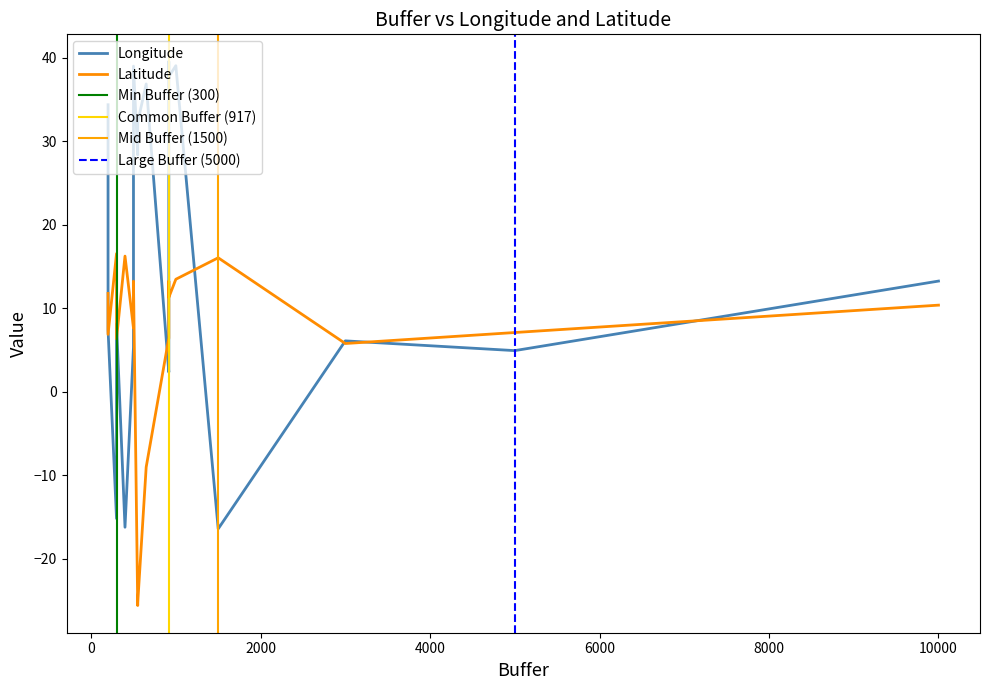

What is the label of the 10th point from the left?

1500